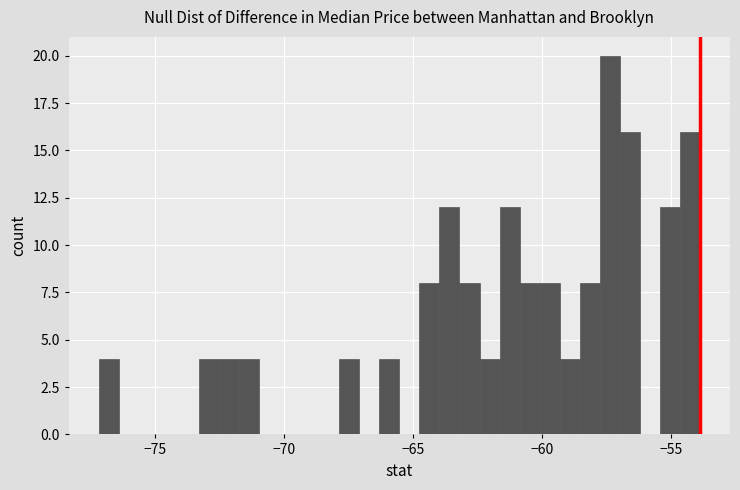

Around what value on the x-axis is the tallest bar? Give the approximate position of its centre, as read against the axis.

-57.5